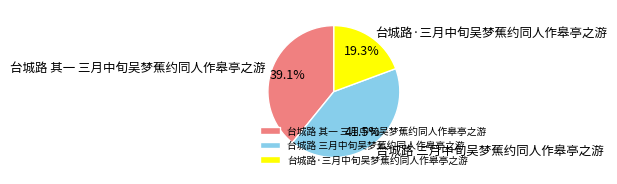

How many slices are in this pie chart?

3